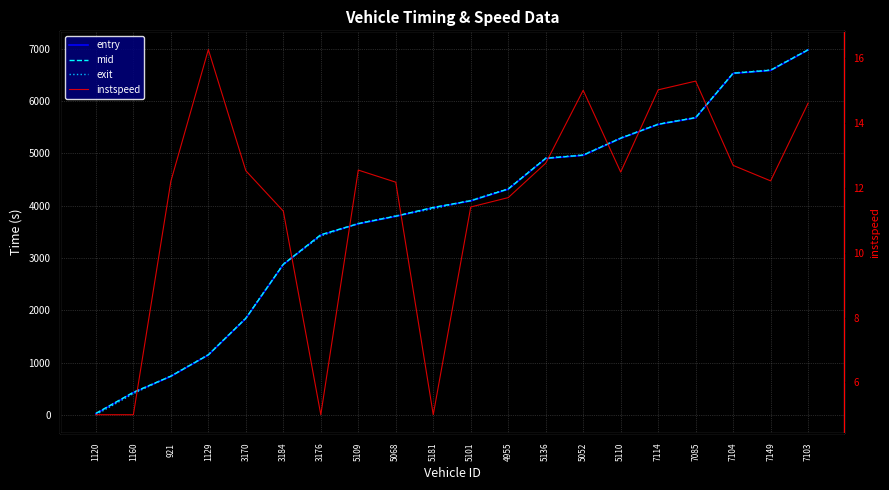

List the series in order of their peak value, highest first.

exit, mid, entry, instspeed